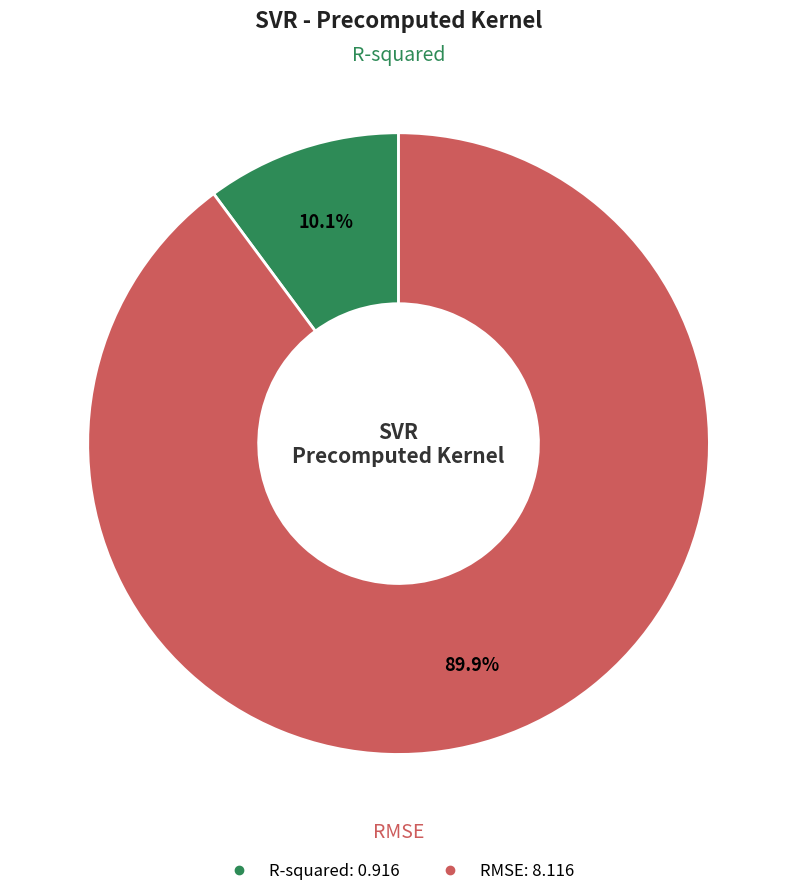

What percentage do RMSE and R-squared together represent?

100.0%